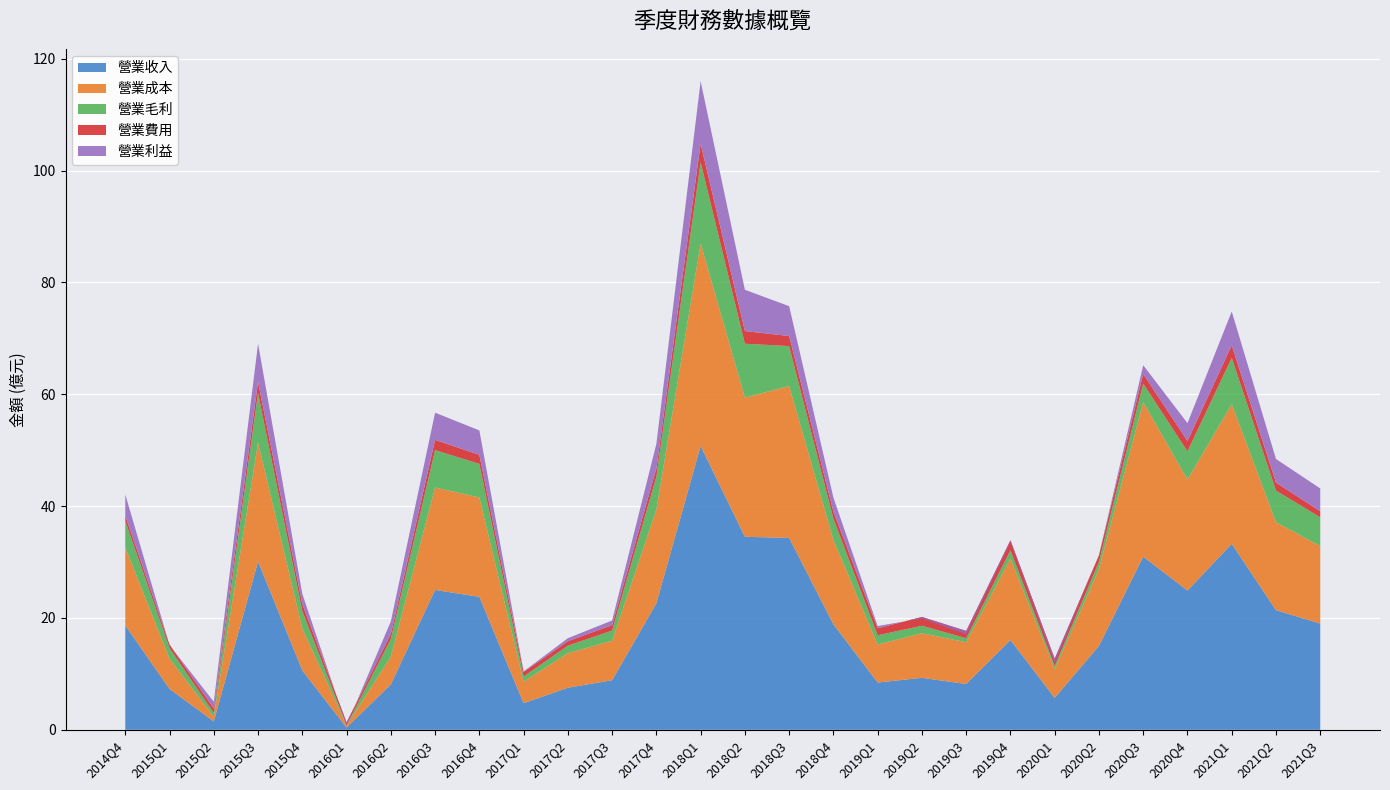

Reading right to left, what are all the values shown in this chart?

營業收入: 19.0	21.4	33.3	24.9	31.0	15.0	5.7	16.1	8.2	9.3	8.4	18.9	34.3	34.5	50.7	22.6	8.9	7.5	4.8	23.8	25.0	8.1	0.4	10.6	30.1	1.5	7.3	18.7
營業成本: 13.8	15.7	25.0	19.8	27.7	13.8	5.1	14.6	7.5	8.0	6.8	15.1	27.2	24.9	36.2	16.8	7.1	6.2	3.8	17.8	18.3	5.0	0.4	7.5	21.2	0.8	5.4	13.9
營業毛利: 5.2	5.7	8.3	5.0	3.3	1.2	0.6	1.5	0.7	1.3	1.6	3.8	7.1	9.6	14.5	5.9	1.8	1.3	0.9	6.0	6.7	3.1	0.0	3.1	8.8	0.7	1.9	4.7
營業費用: 1.1	1.4	2.2	1.9	1.7	1.2	1.3	1.8	1.3	1.6	1.3	1.3	1.8	2.3	3.3	1.5	1.0	0.8	0.8	1.6	1.8	0.9	0.5	1.3	2.0	0.8	0.7	0.9
營業利益: 4.1	4.2	6.0	3.2	1.6	0.1	-0.8	-0.3	-0.6	-0.2	0.4	2.5	5.3	7.4	11.2	4.4	0.8	0.5	0.1	4.4	4.9	2.2	-0.5	1.8	6.8	1.2	-0.1	3.8